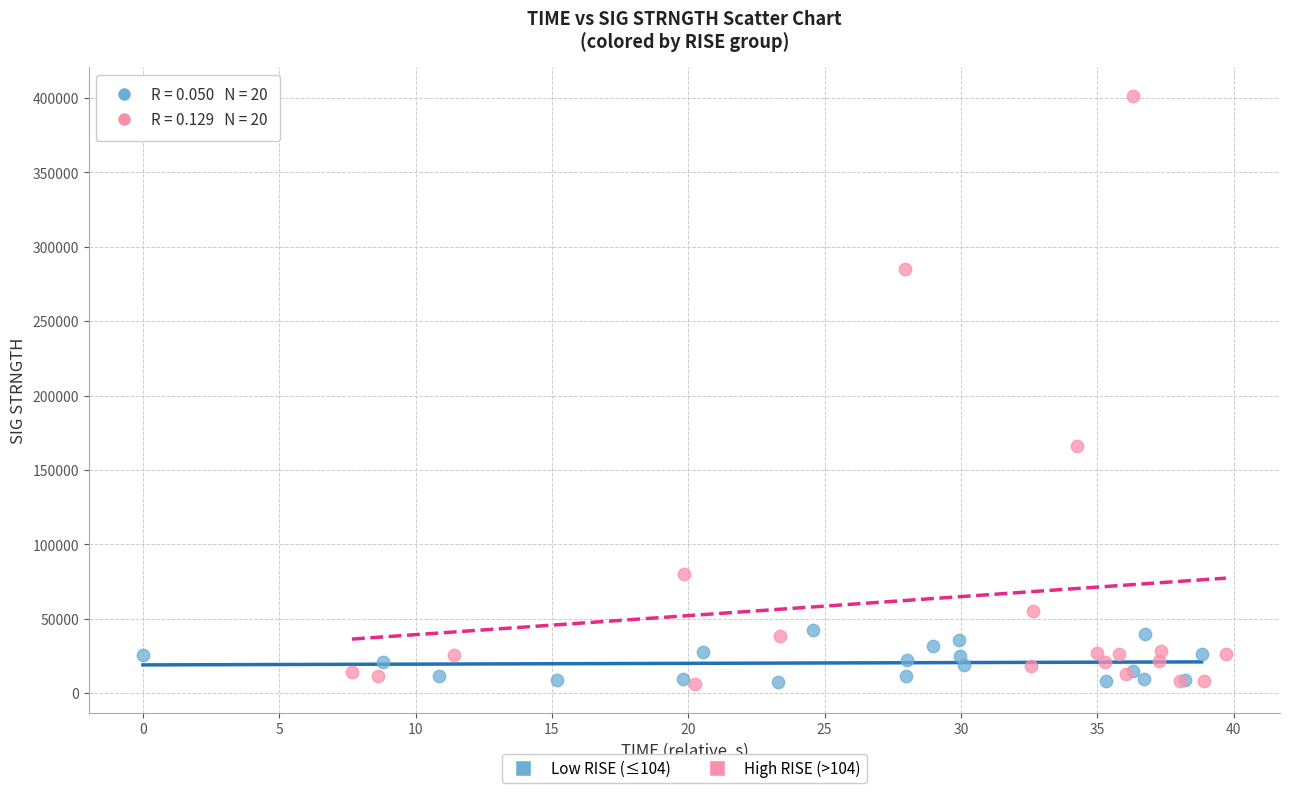

What are all the series names shown in the legend?

Low RISE (≤104), High RISE (>104)